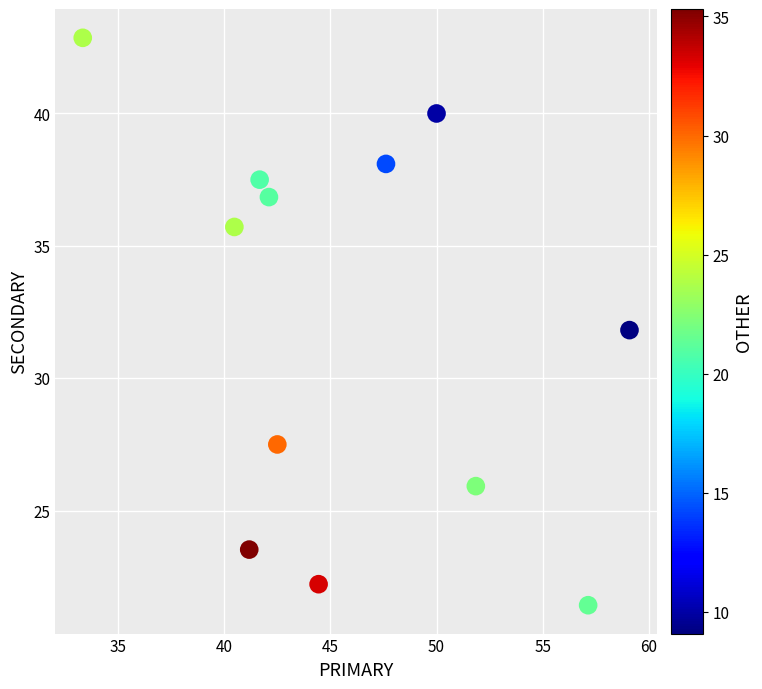

What is the range of Y values (max minus min)?

21.4